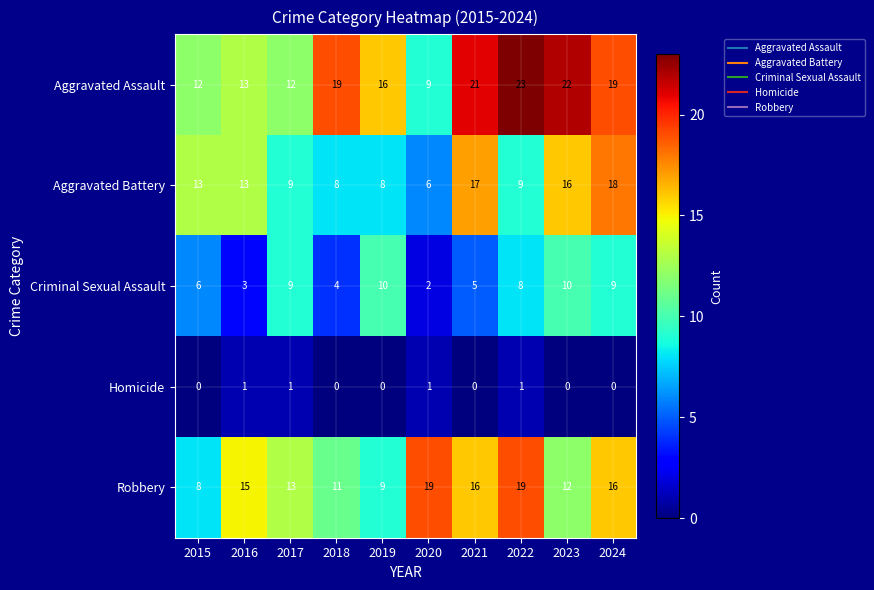

Which category has the highest value across all series?

2022